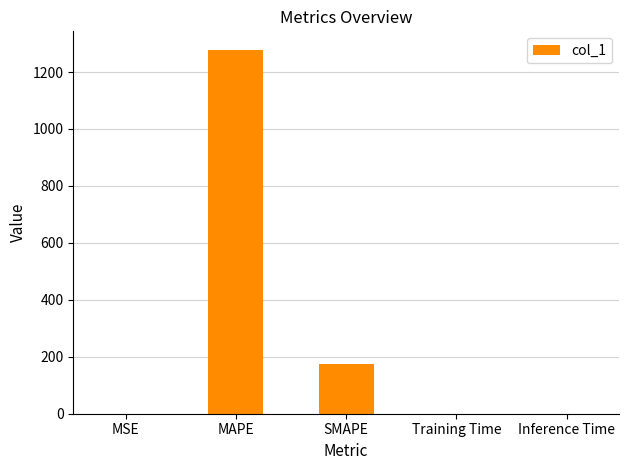

True or false: the data shows 0.0 at Inference Time.

True